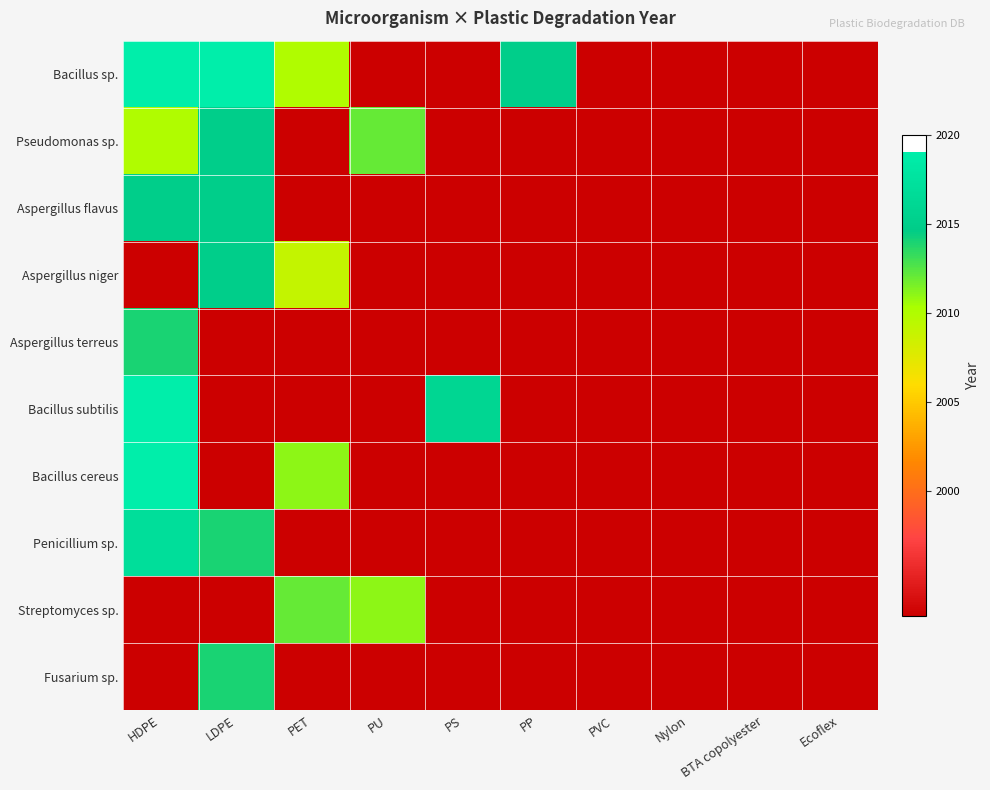

Count the number of categories in the chart.

10